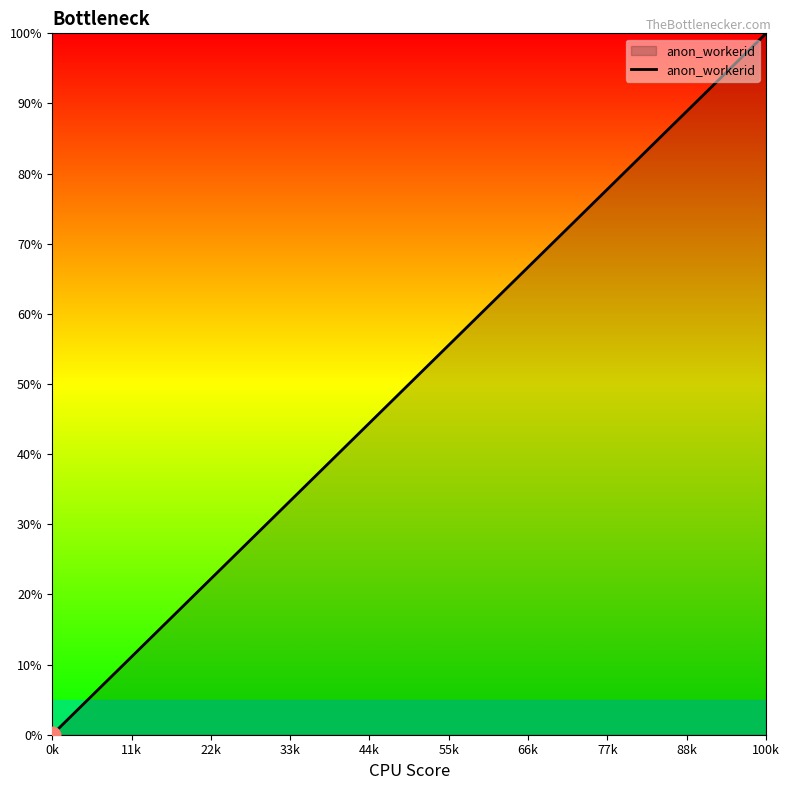

True or false: there are more than 0 points higher than both neighbors.

False